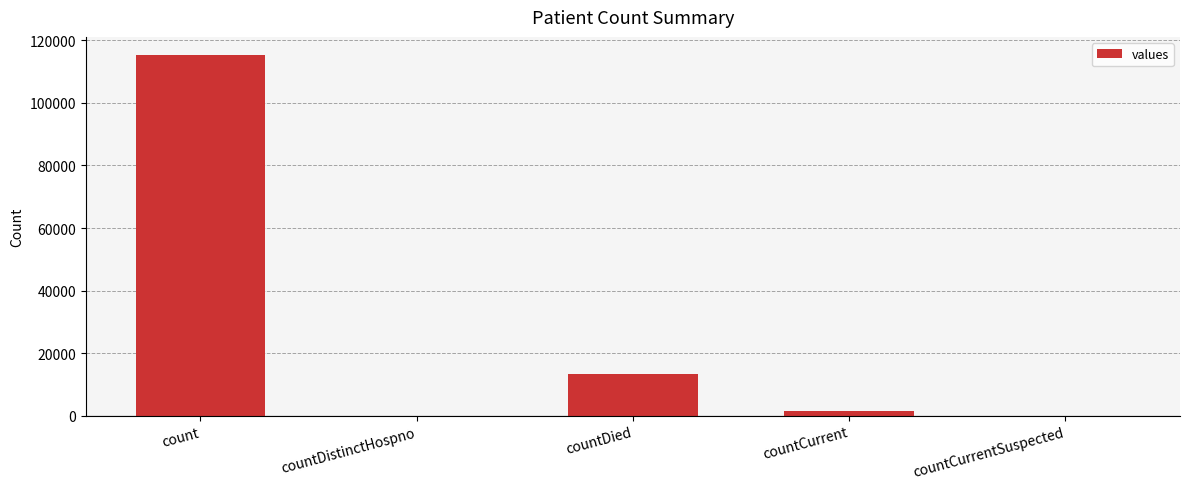

How many data points does each series have?

5